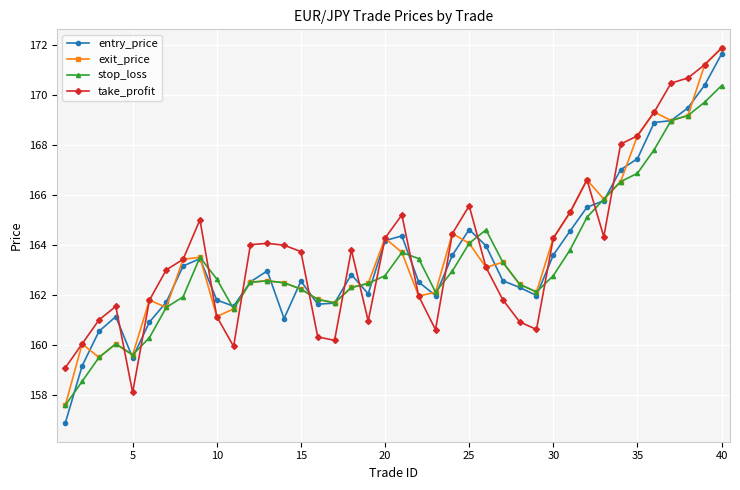

What is the value of the stop_loss point at the 39th from the left?

169.7